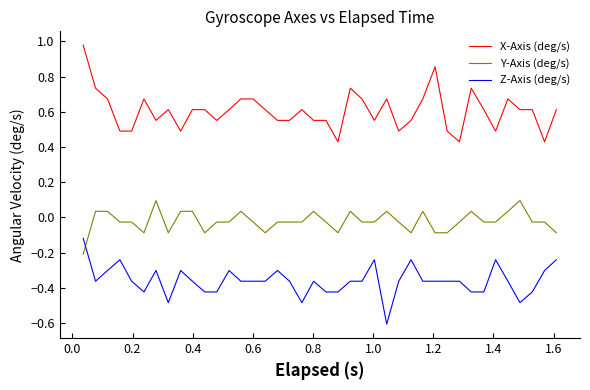

Which series has the largest total across all categories?

X-Axis (deg/s)